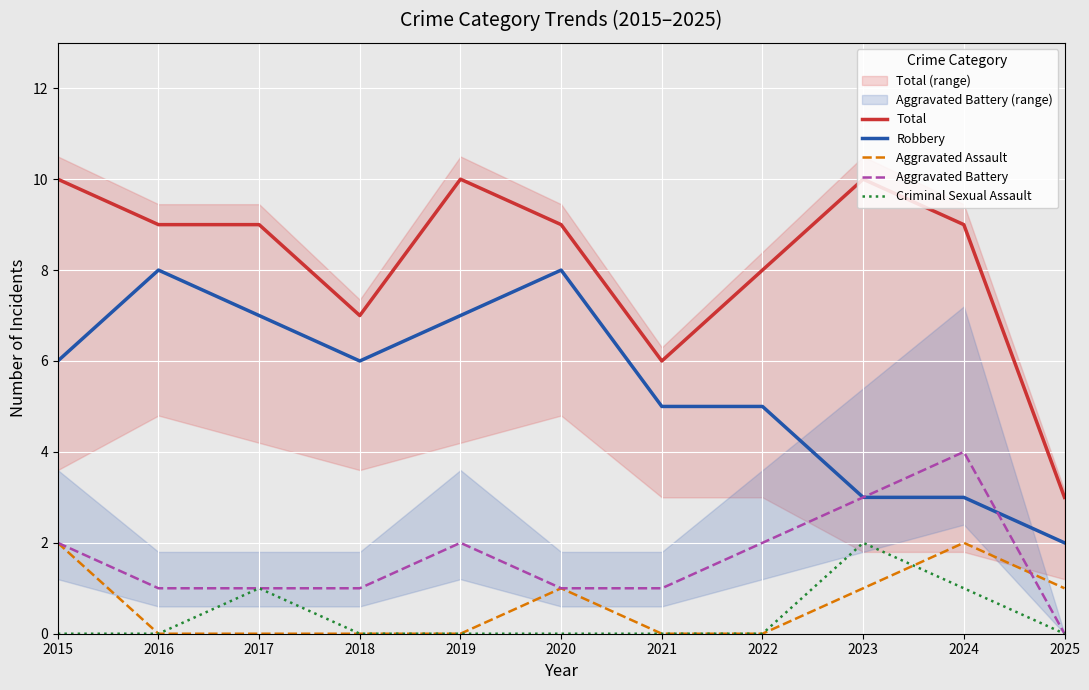

Which series has the largest total across all categories?

Total